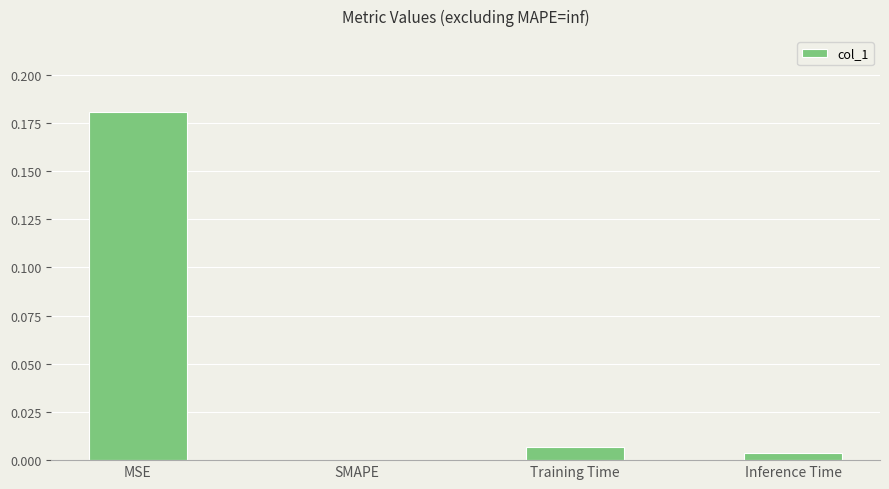

Between MSE and Inference Time, which is larger?

MSE